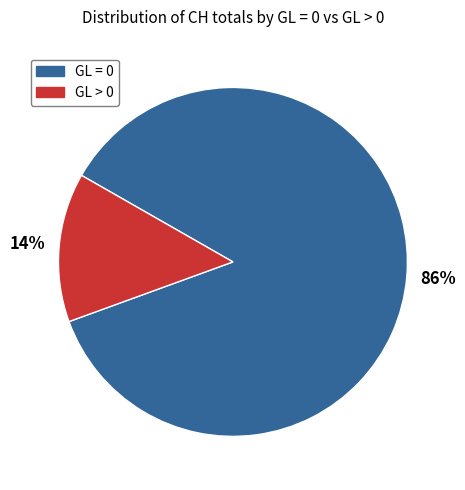

To the nearest percent, what is the difference between the largest and smallest slice percentages?

72%